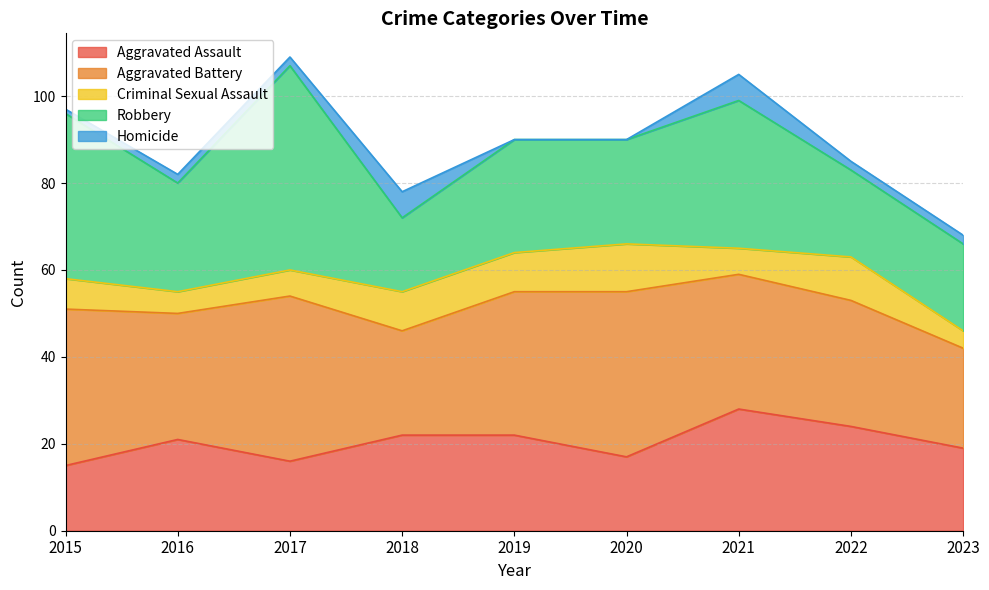

What is the approximate value of Criminal Sexual Assault at 2021?

6